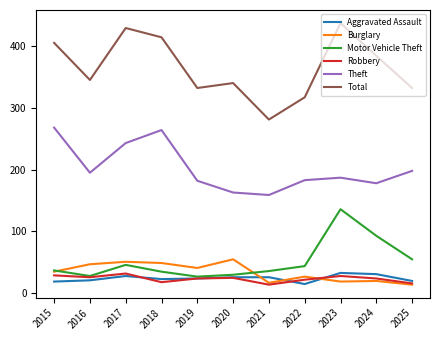

At 2017, list the series in order from largest to smallest.

Total, Theft, Burglary, Motor Vehicle Theft, Robbery, Aggravated Assault